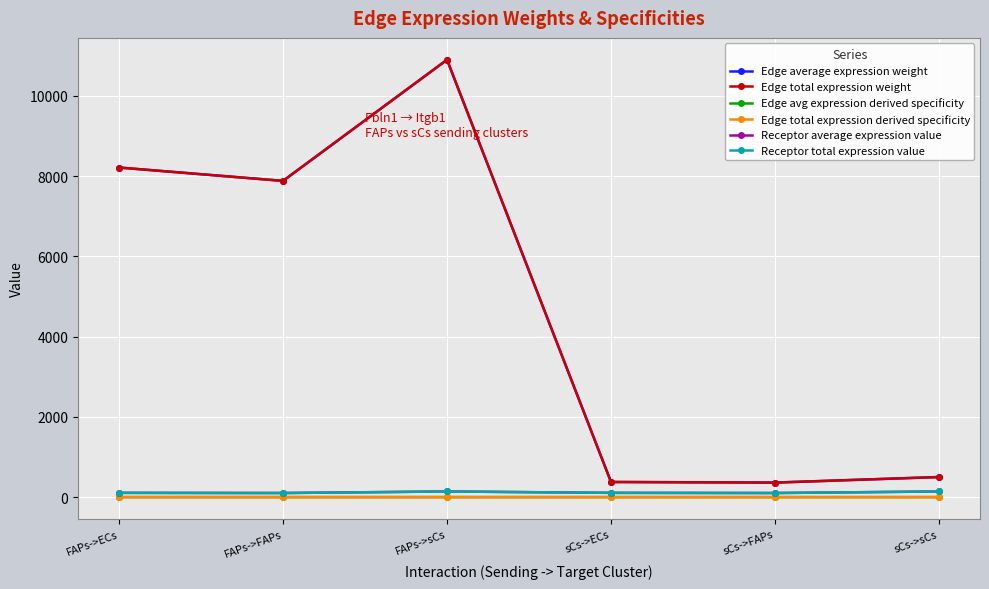

At which category does Receptor average expression value reach its first local peak?

FAPs->sCs